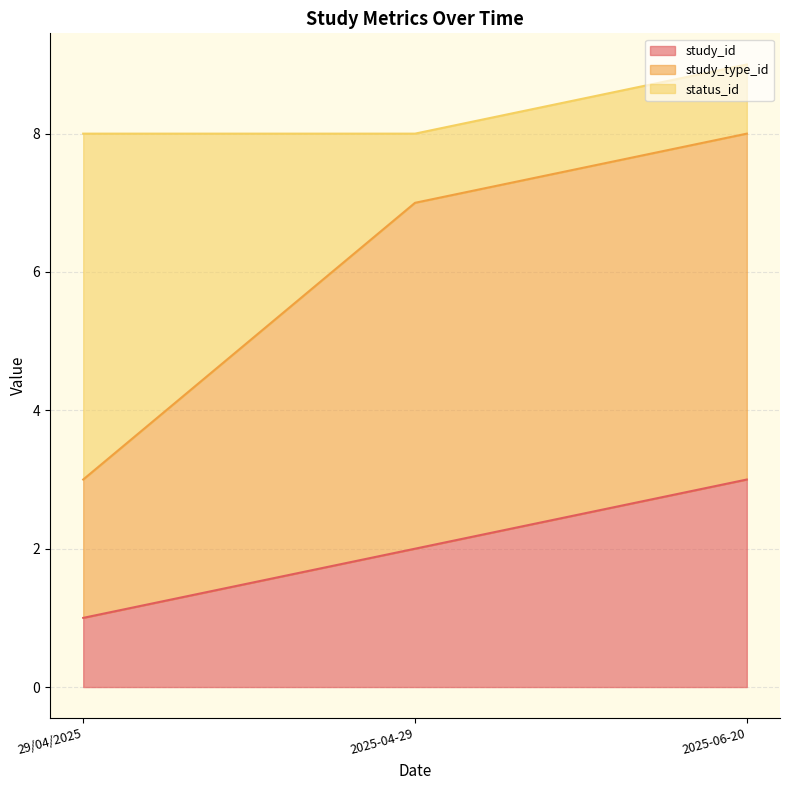

The study_id series shows 2 at 2025-04-29. True or false?

True